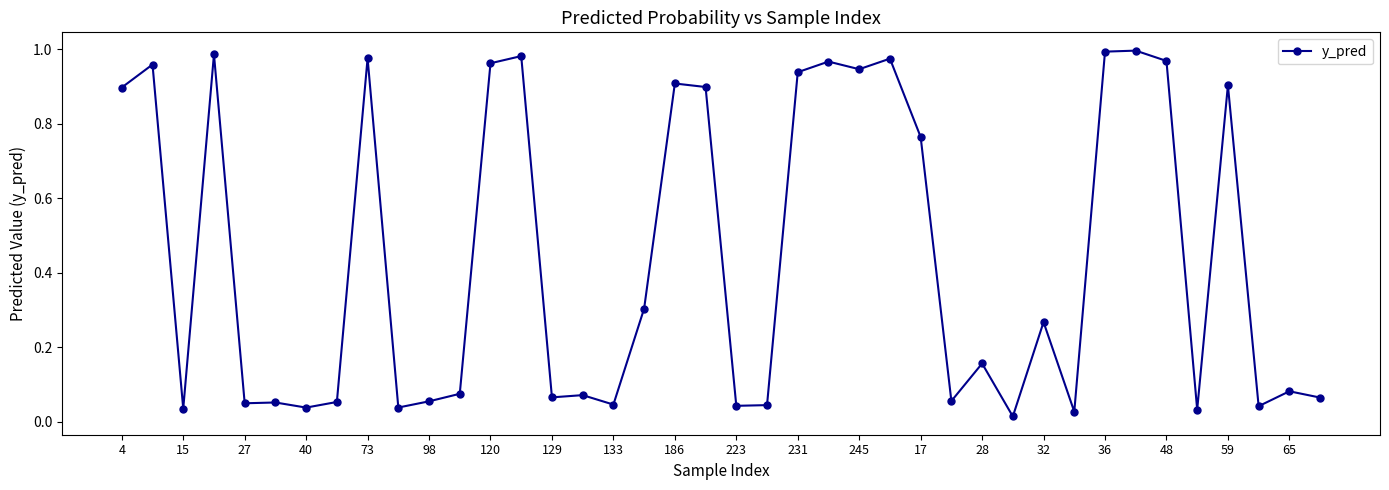

What is the sum of all values?

17.7